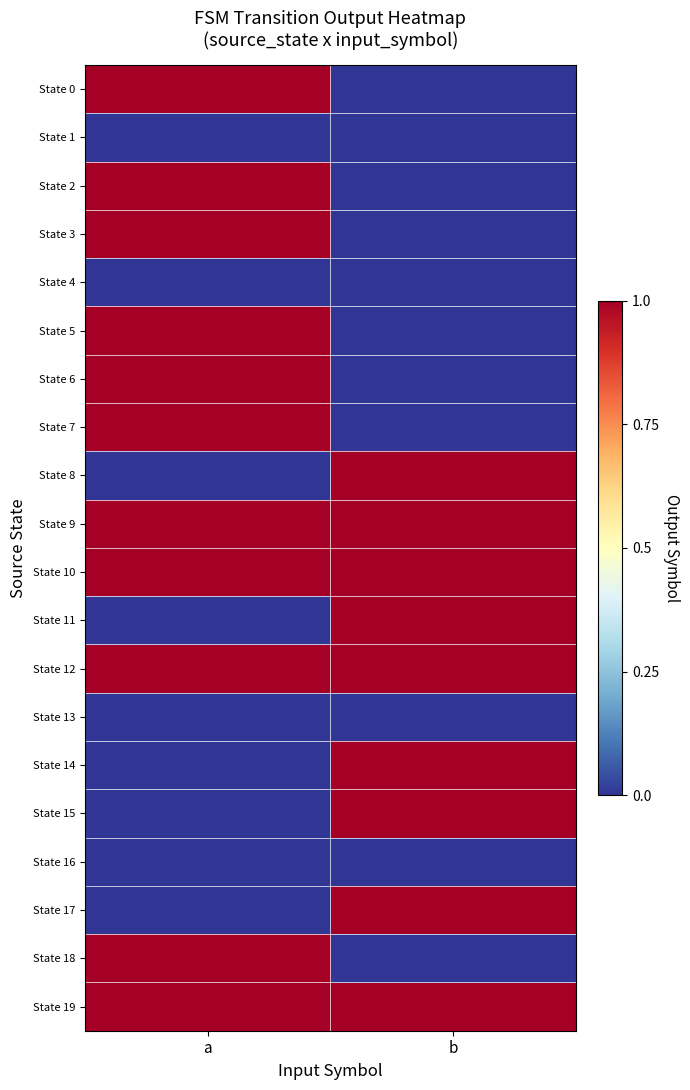

Reading right to left, list all the values displayed in this chart.

State 0: b=0	a=1
State 1: b=0	a=0
State 2: b=0	a=1
State 3: b=0	a=1
State 4: b=0	a=0
State 5: b=0	a=1
State 6: b=0	a=1
State 7: b=0	a=1
State 8: b=1	a=0
State 9: b=1	a=1
State 10: b=1	a=1
State 11: b=1	a=0
State 12: b=1	a=1
State 13: b=0	a=0
State 14: b=1	a=0
State 15: b=1	a=0
State 16: b=0	a=0
State 17: b=1	a=0
State 18: b=0	a=1
State 19: b=1	a=1